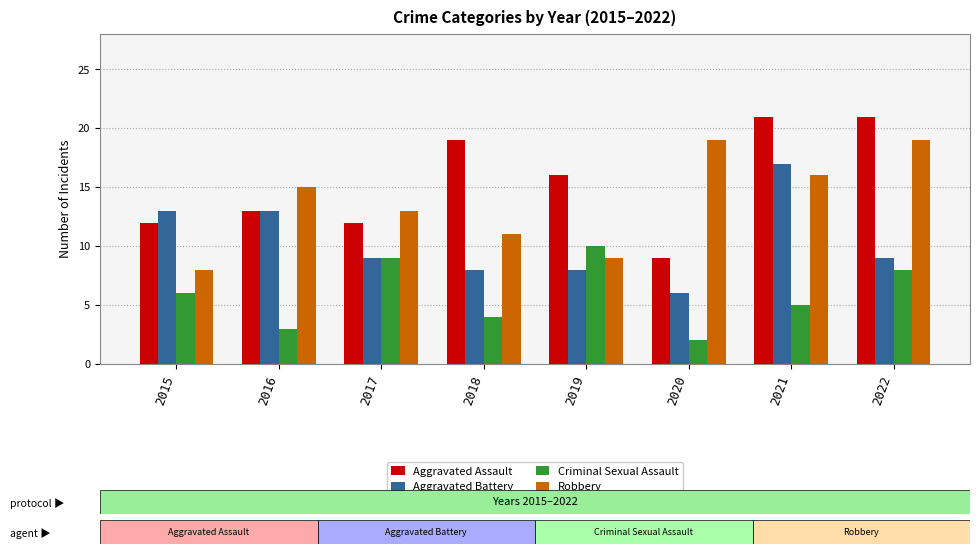

Which series has the widest spread of values?

Aggravated Assault